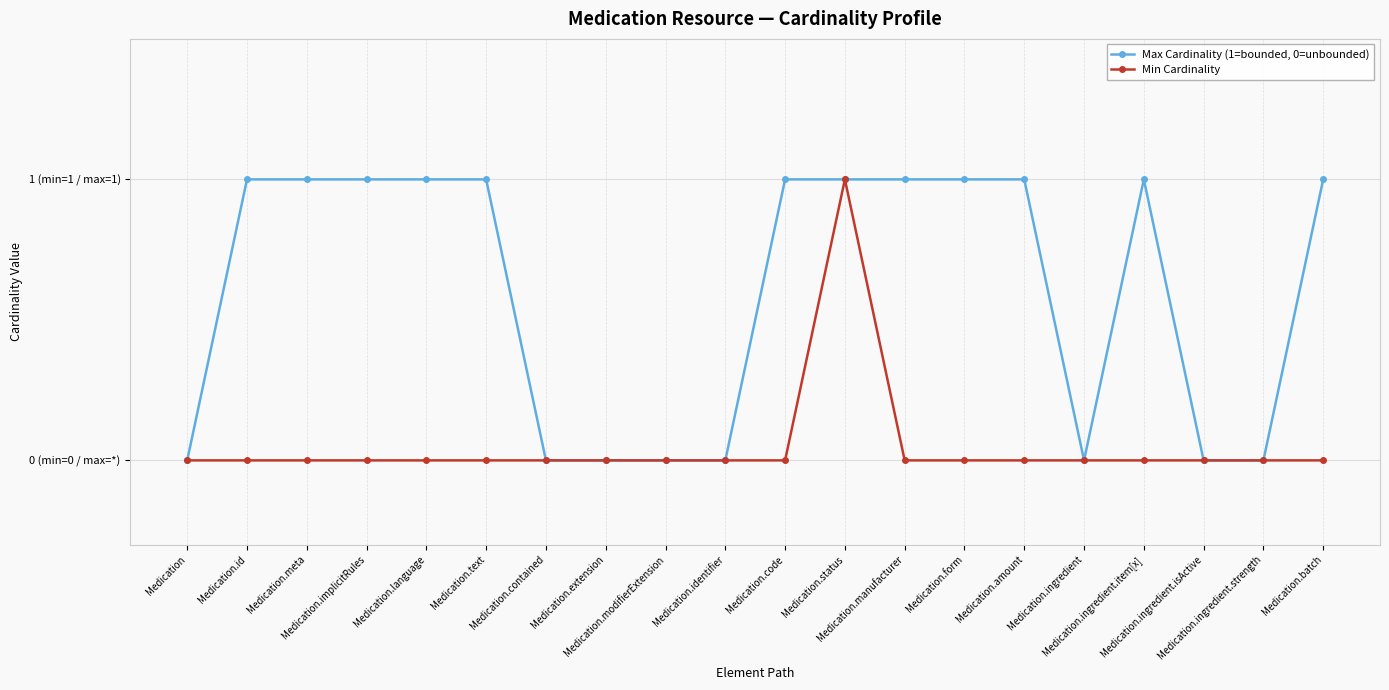

Which series has the widest spread of values?

Max Cardinality (1=bounded, 0=unbounded)